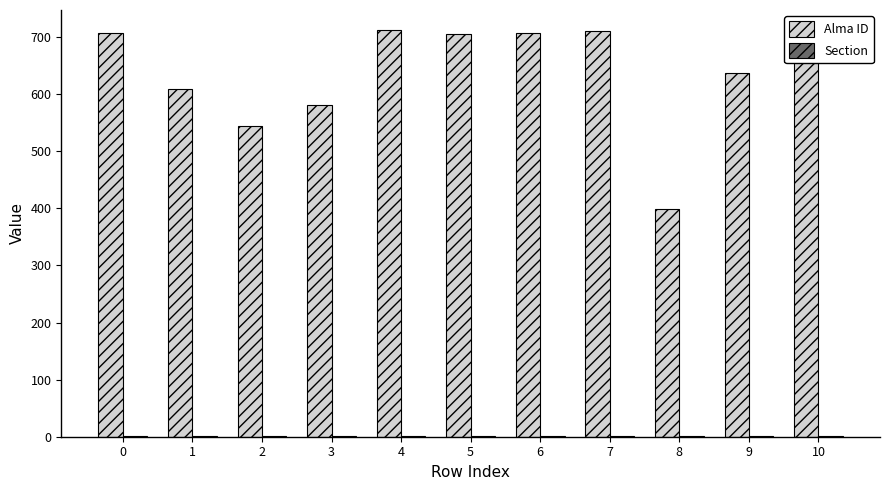

How many groups of bars are there?

11